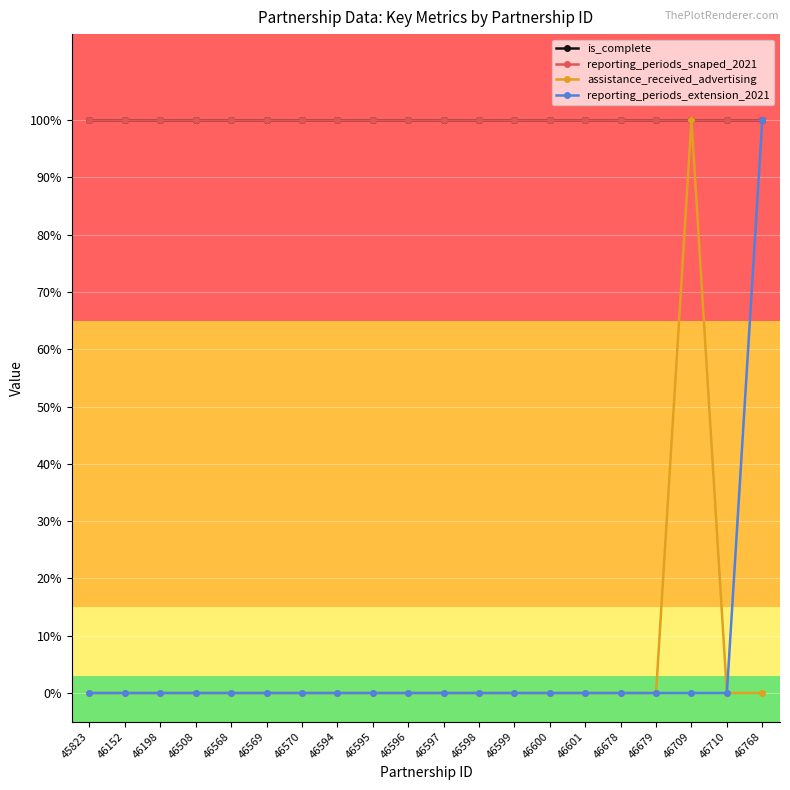

What is the value of the reporting_periods_snaped_2021 point at the 20th from the left?

1